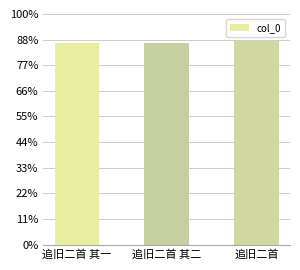

Rank the categories by value from highest to lowest.

追旧二首, 追旧二首 其二, 追旧二首 其一